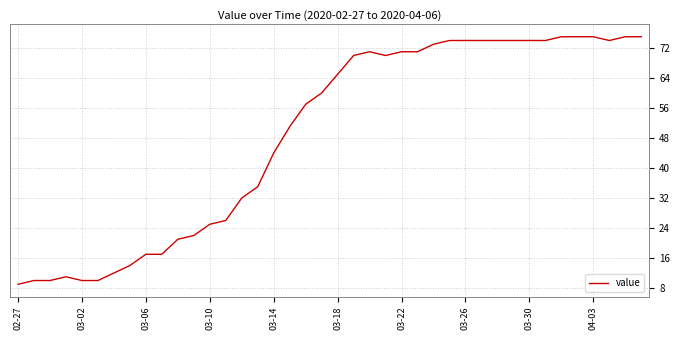

What is the average value?

49